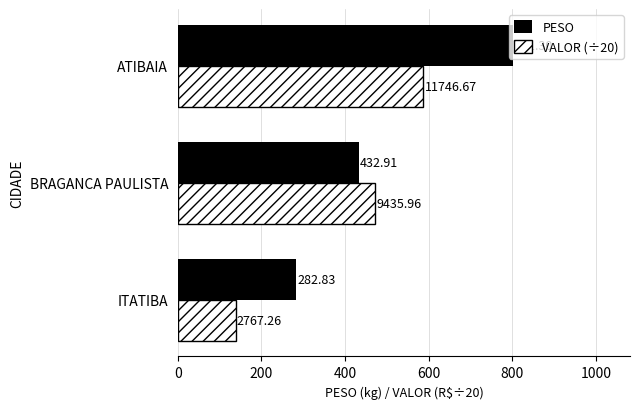

Which category has the lowest value across all series?

ITATIBA